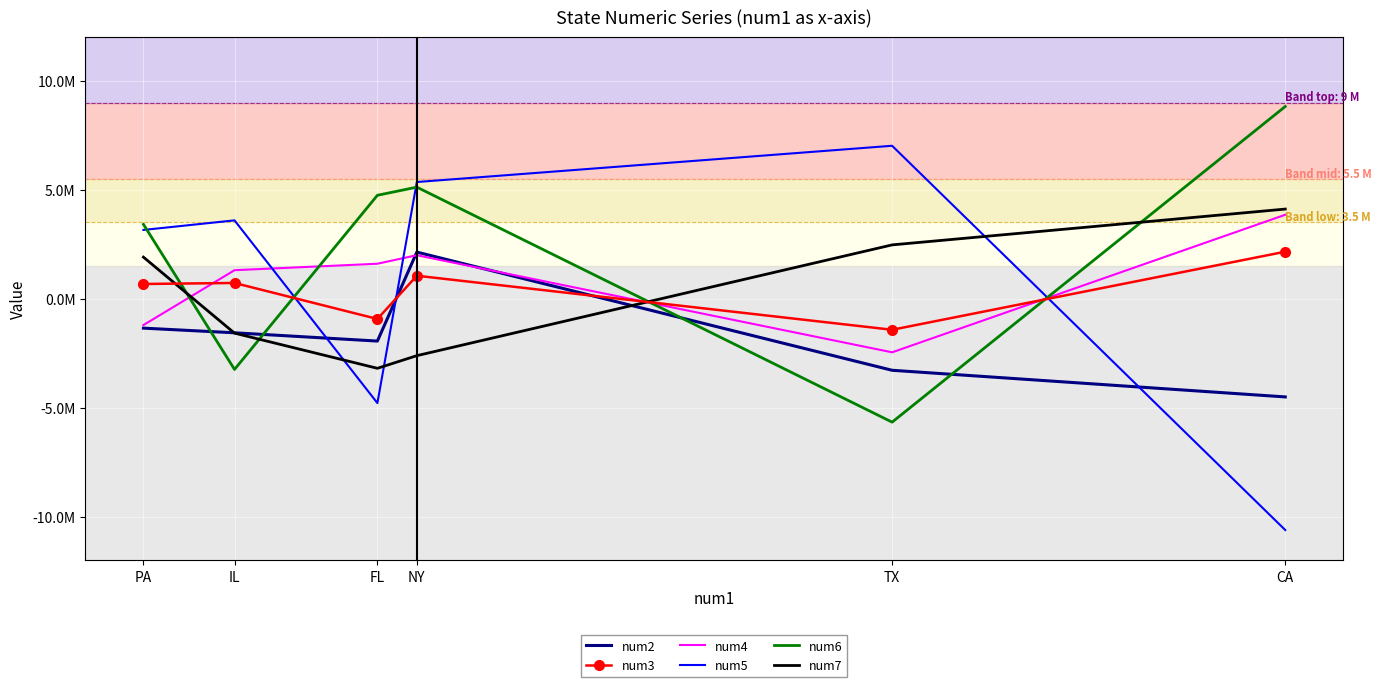

What is the average value of the num7 series?

187752